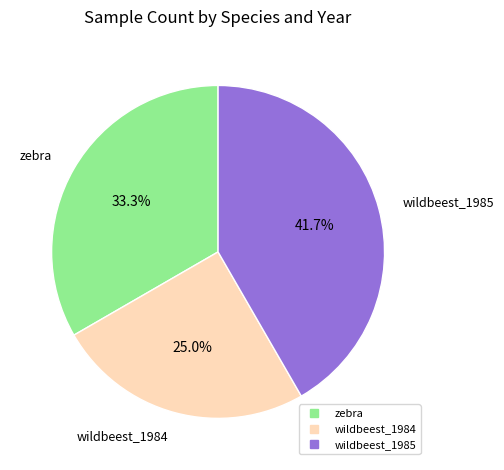

Is there a majority slice in this chart?

No